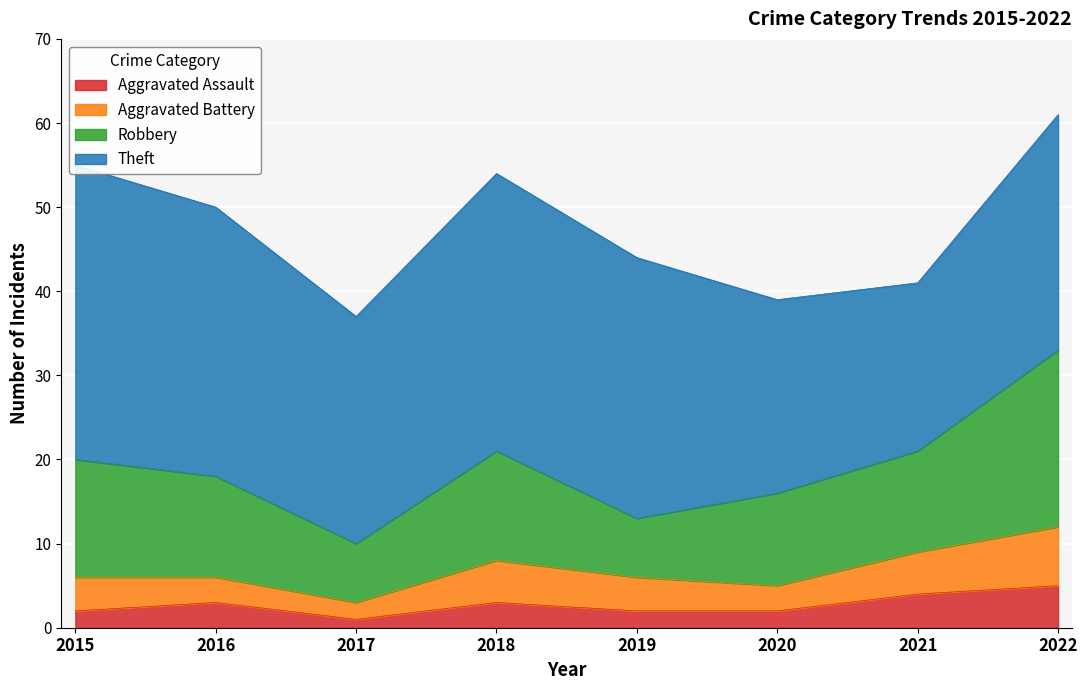

What is the difference between the maximum and second lowest values in the Aggravated Assault series?

3